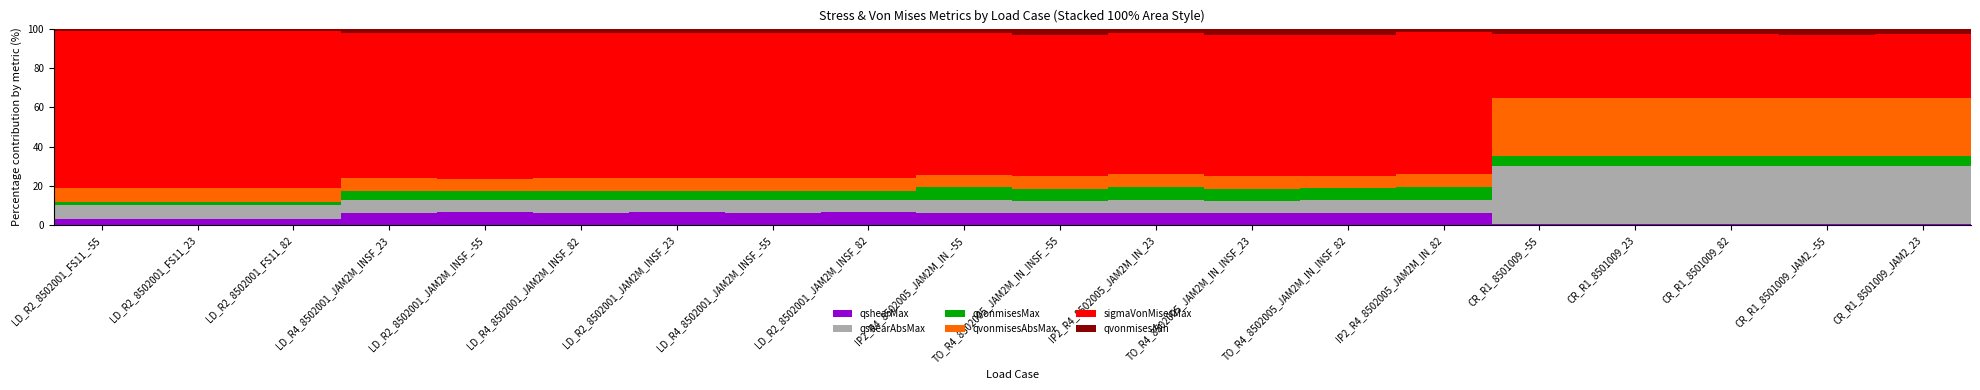

What is the total value across all series at LD_R2_8502001_JAM2M_INSF_82?

100.0